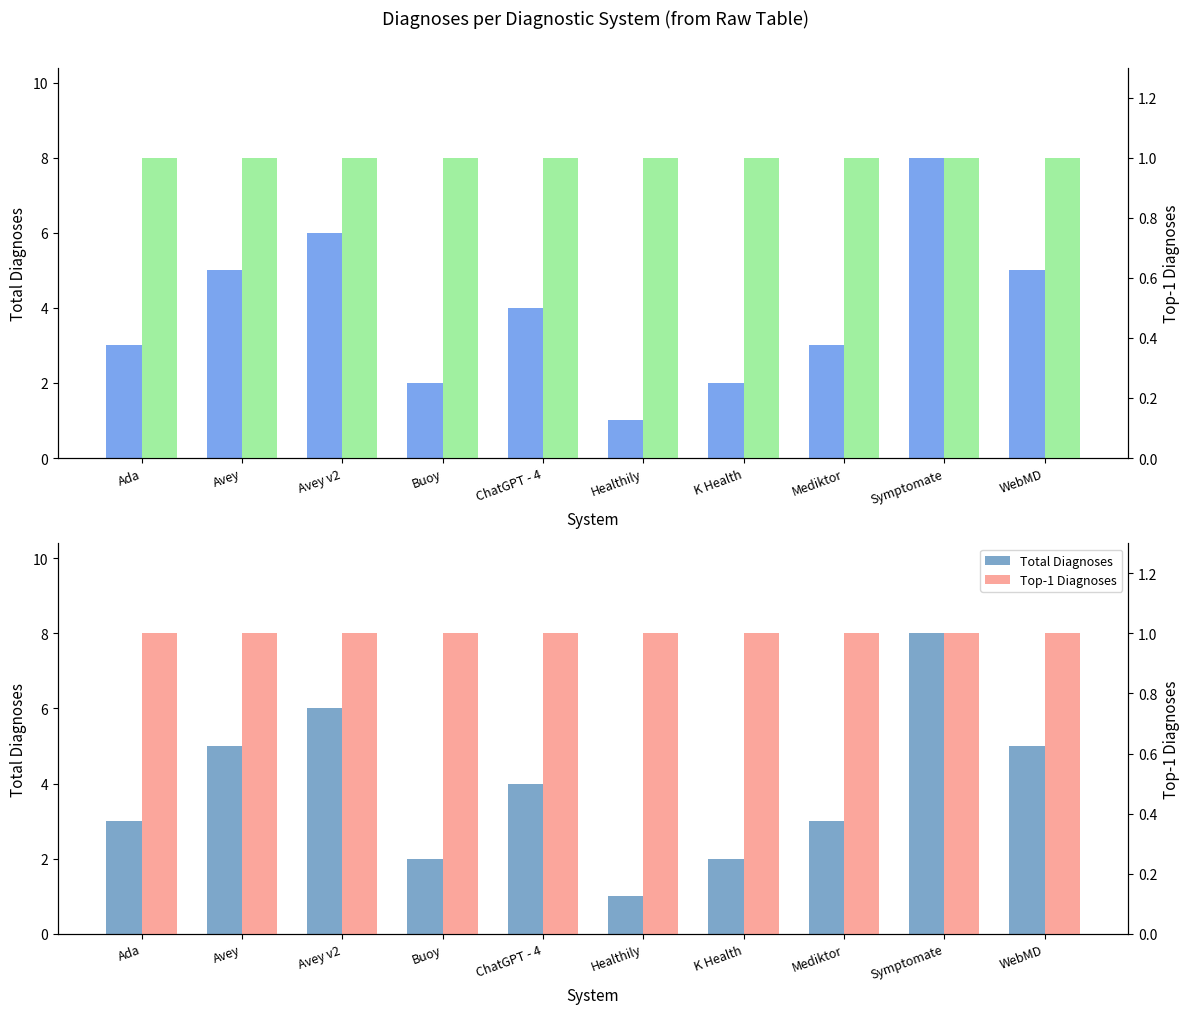

What is the label of the 4th bar from the left?

Buoy